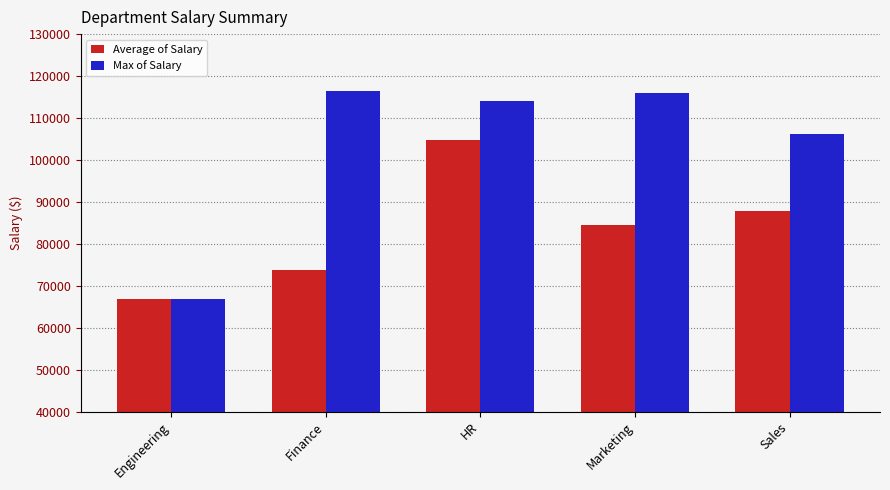

What is the label of the 1st bar from the right?

Sales